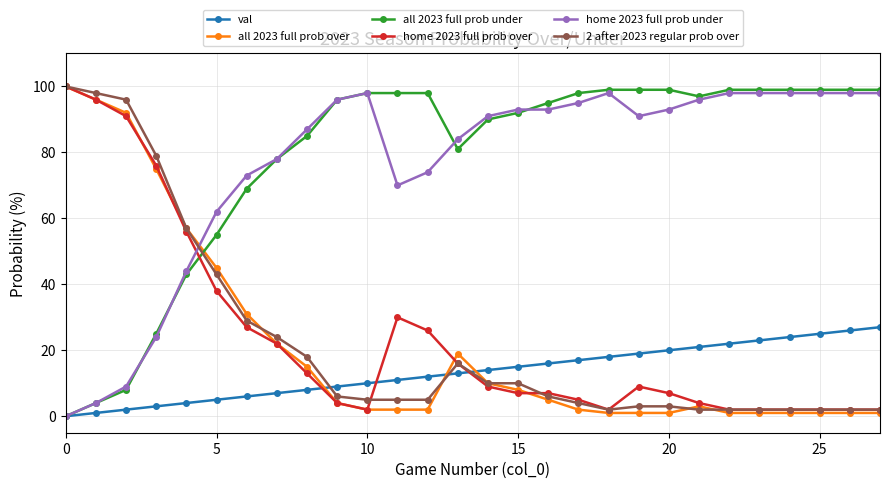

How many lines are shown in the chart?

6